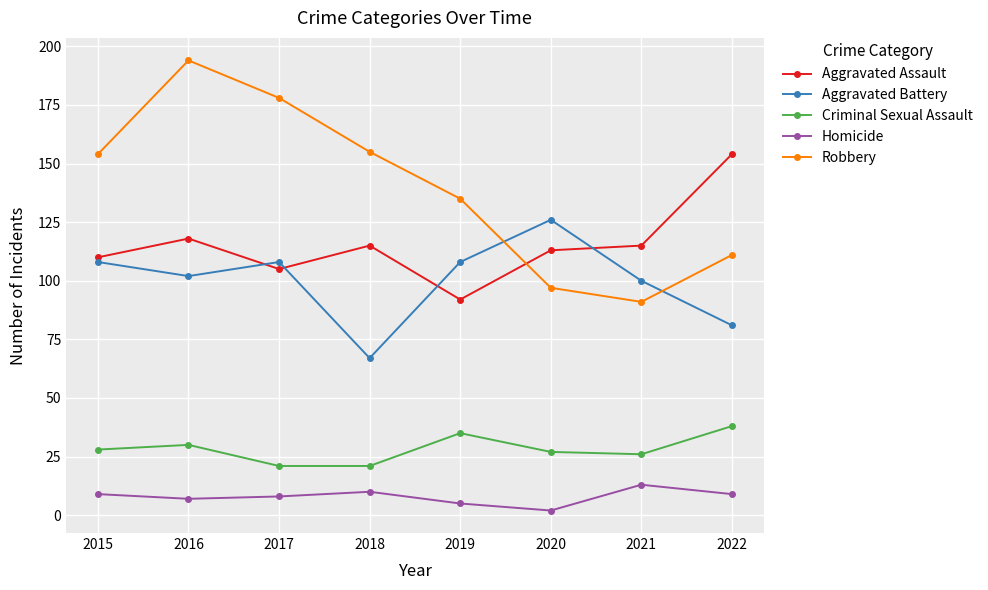

Where do Aggravated Battery and Aggravated Assault first cross each other?

2016 and 2017